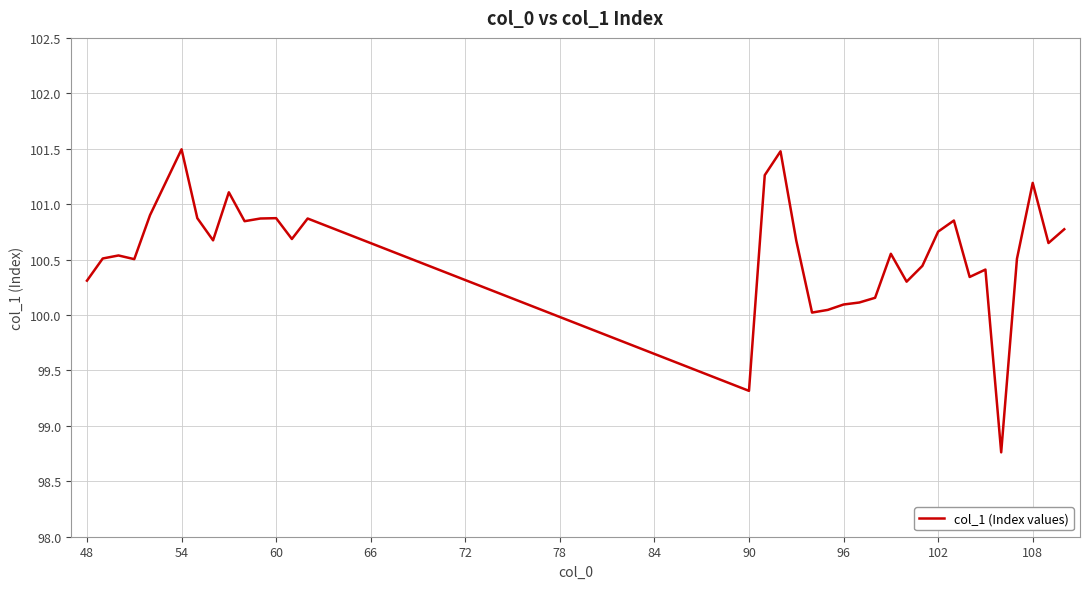

What is the difference between the maximum and minimum values?

2.7